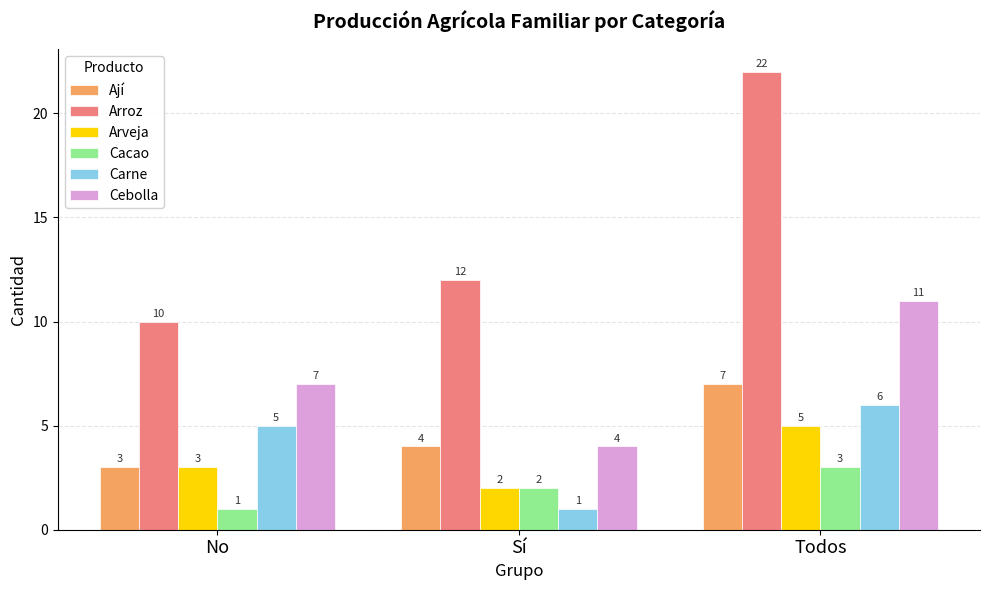

Are the bars horizontal?

No